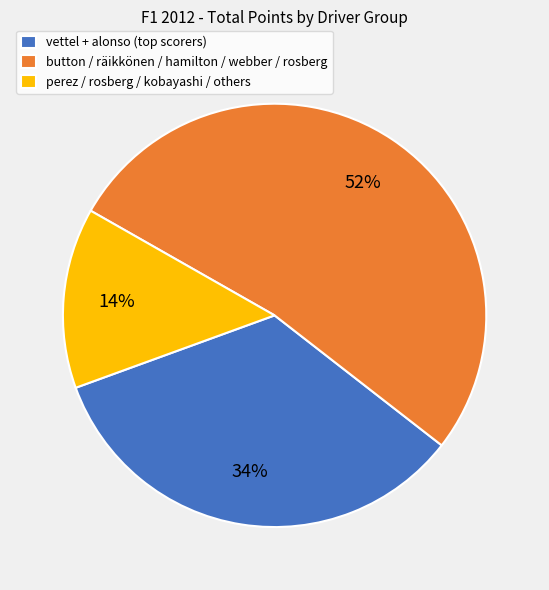

What percentage is the button / räikkönen / hamilton / webber / rosberg slice, to the nearest percent?

52%